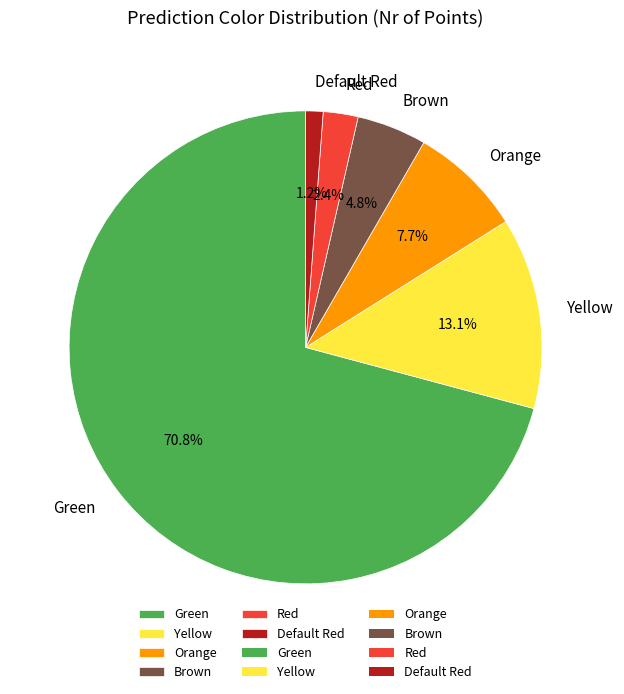

The Orange slice represents 8% of the pie. True or false?

True